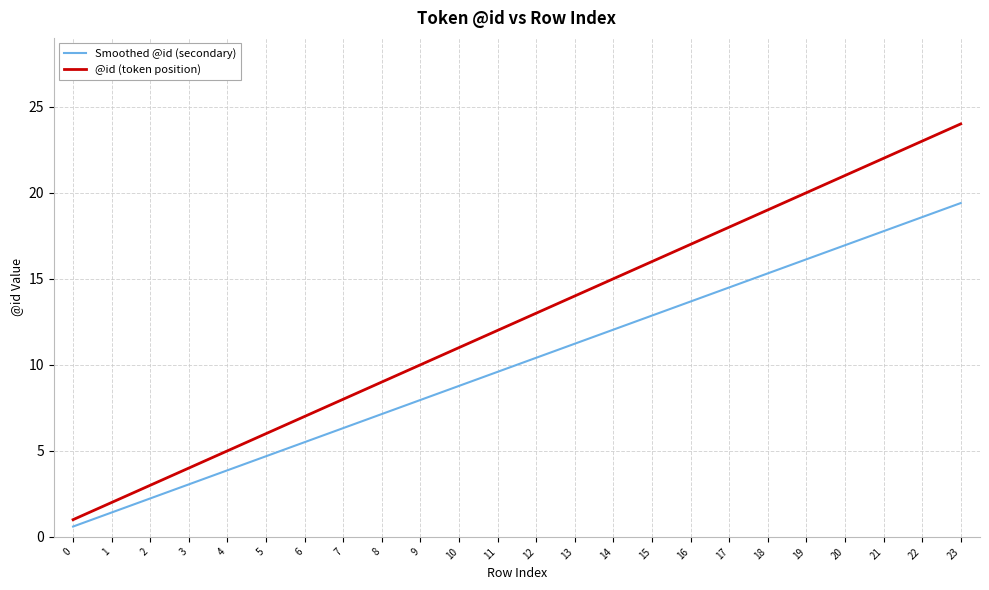

Reading right to left, what are all the values shown in this chart?

Smoothed @id (secondary): 19.4	18.6	17.8	16.9	16.1	15.3	14.5	13.7	12.9	12.0	11.2	10.4	9.6	8.8	8.0	7.1	6.3	5.5	4.7	3.9	3.1	2.2	1.4	0.6
@id (token position): 24.0	23.0	22.0	21.0	20.0	19.0	18.0	17.0	16.0	15.0	14.0	13.0	12.0	11.0	10.0	9.0	8.0	7.0	6.0	5.0	4.0	3.0	2.0	1.0